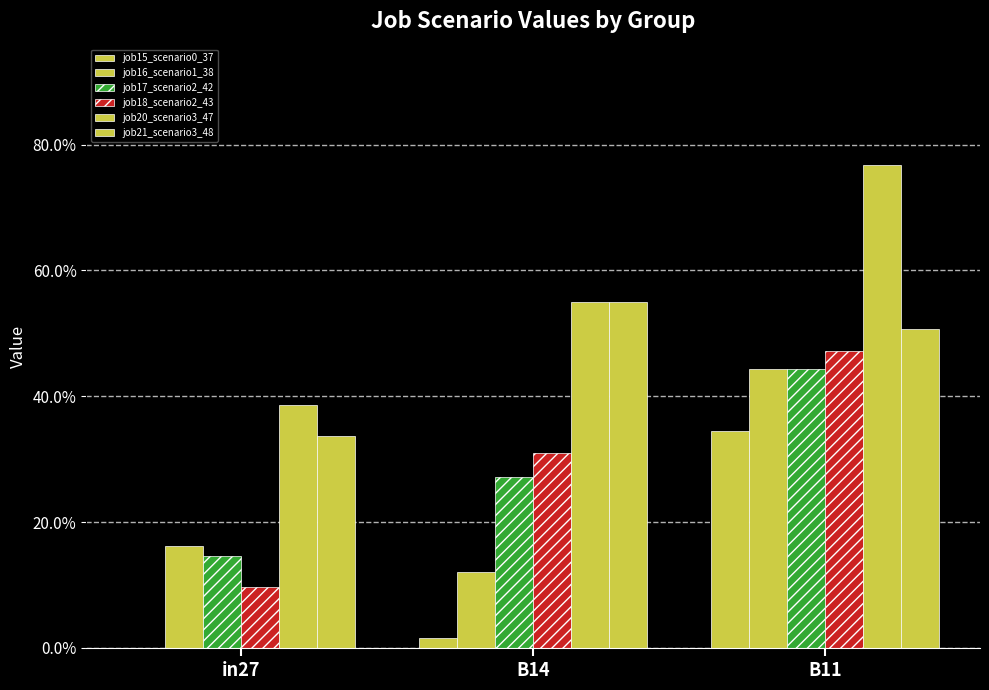

At which category is the sum across all series the highest?

B11